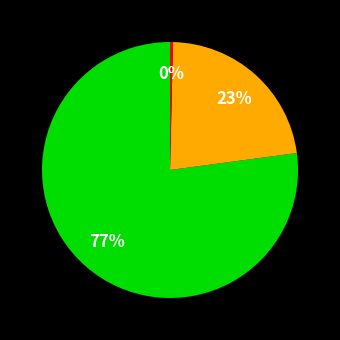

Is there any slice that represents more than half of the pie?

Yes